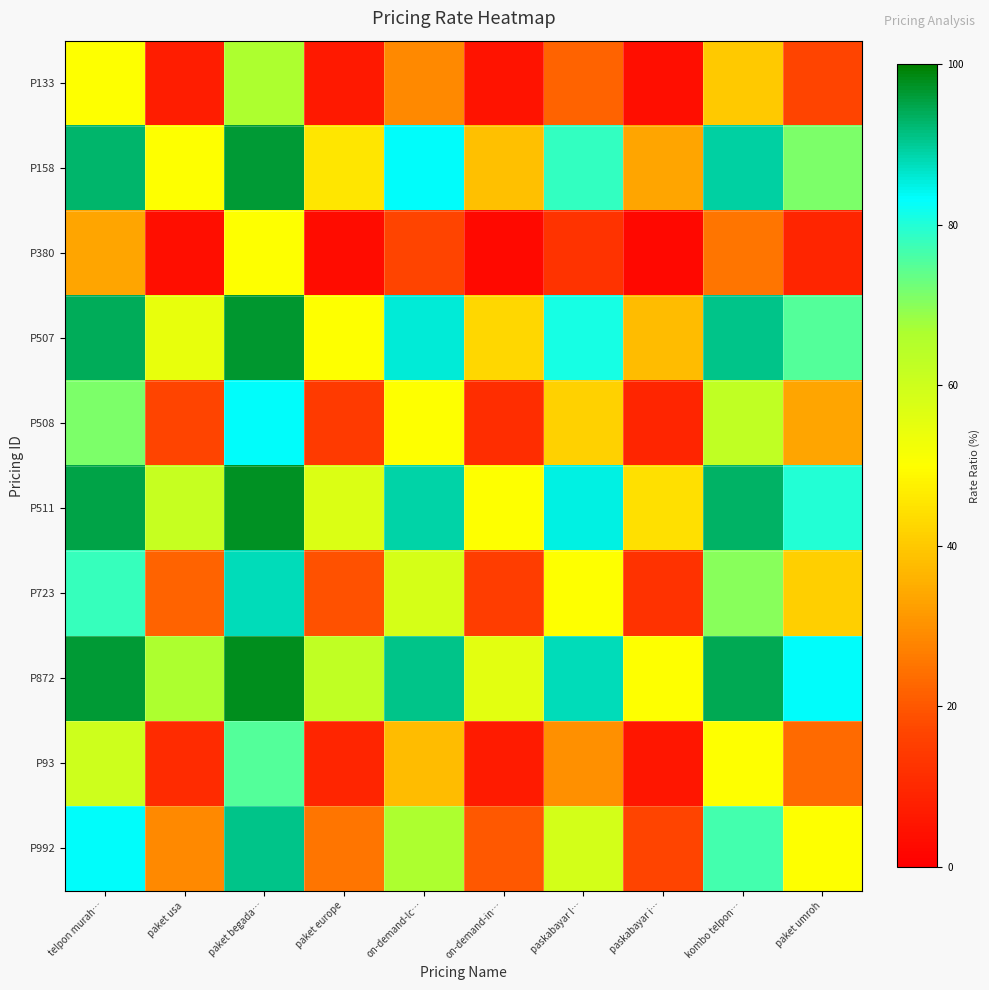

At which category is the sum across all series the highest?

paket begada…